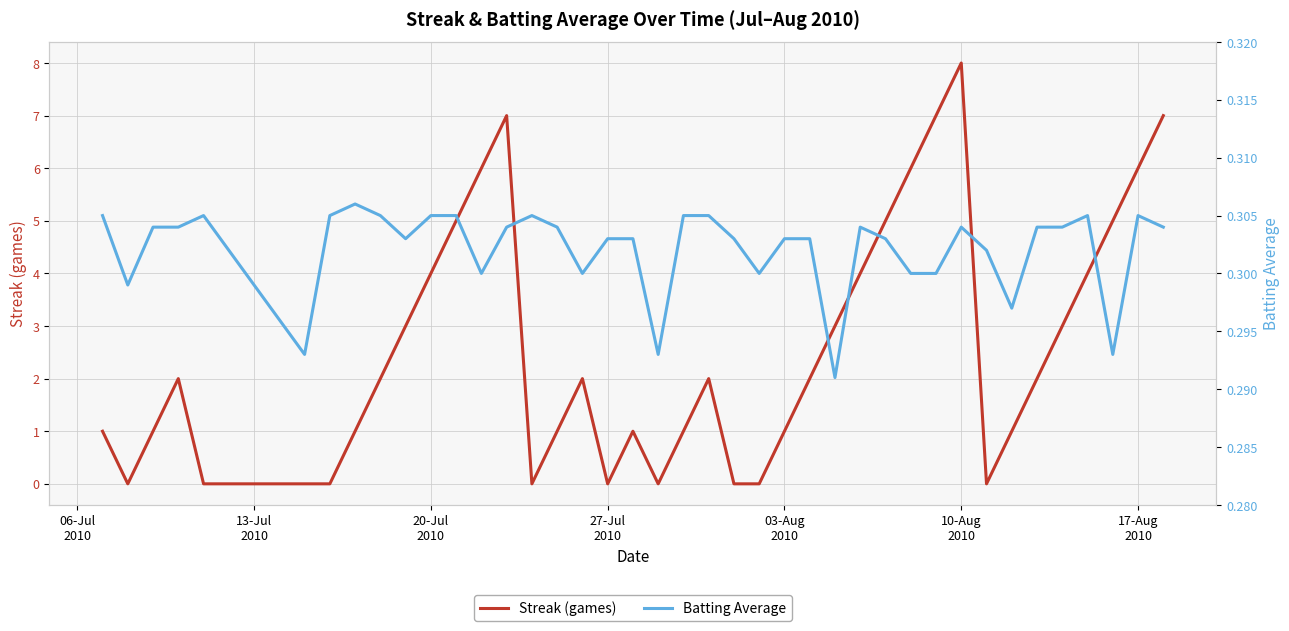

How many series are shown in this chart?

2